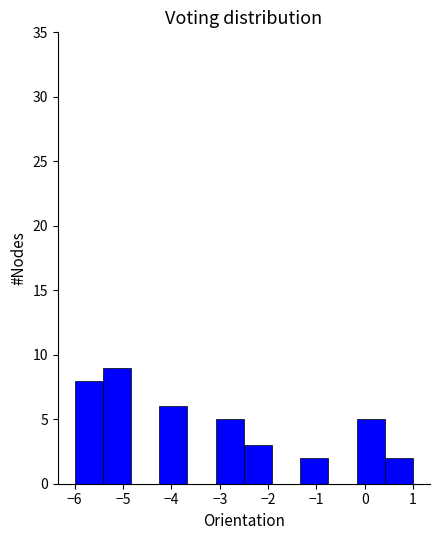

Reading left to right, list every bar in this chart as the range it spans on the x-axis followed by its height. Neither the bar edges nor the heights are printed on the chart, so give them approximately, as read against the axes.

-6.0 to -5.4: 8
-5.4 to -4.8: 9
-4.8 to -4.2: 0
-4.2 to -3.7: 6
-3.7 to -3.1: 0
-3.1 to -2.5: 5
-2.5 to -1.9: 3
-1.9 to -1.3: 0
-1.3 to -0.7: 2
-0.7 to -0.2: 0
-0.2 to 0.4: 5
0.4 to 1.0: 2